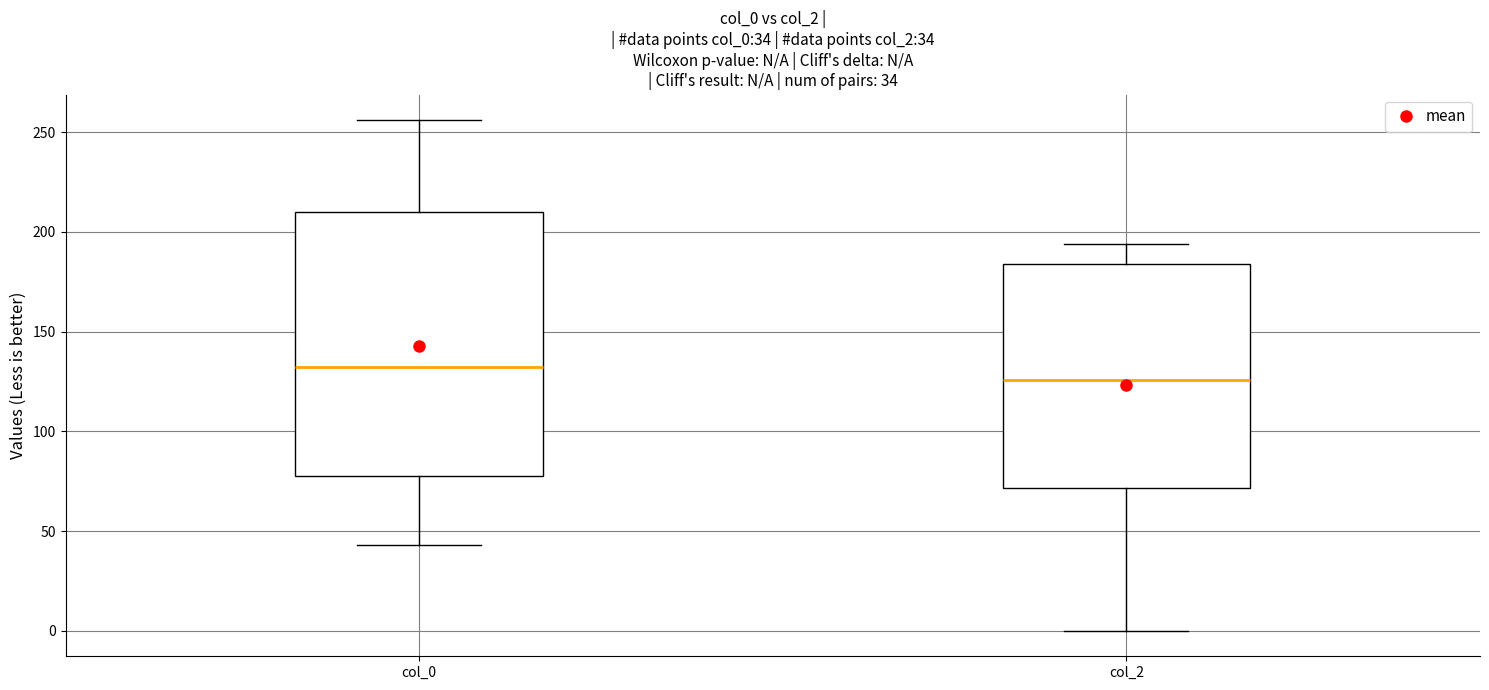

Which box's median line is the highest?

col_0